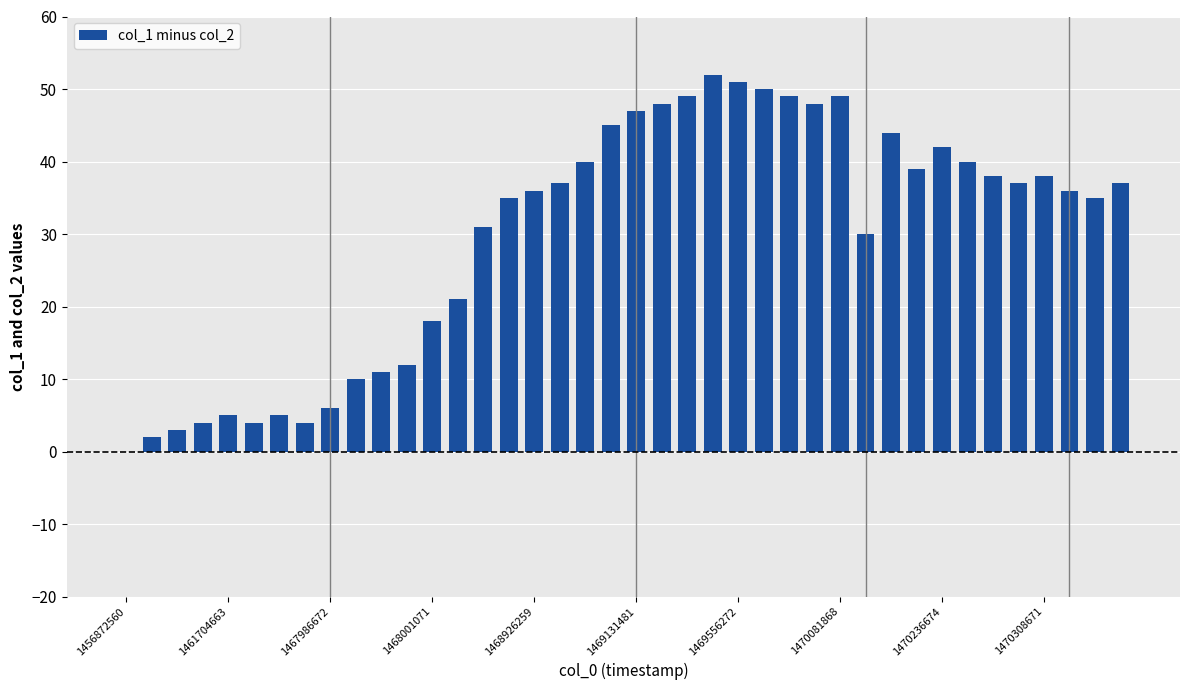

Are the bars grouped side by side (vs. stacked)?

No